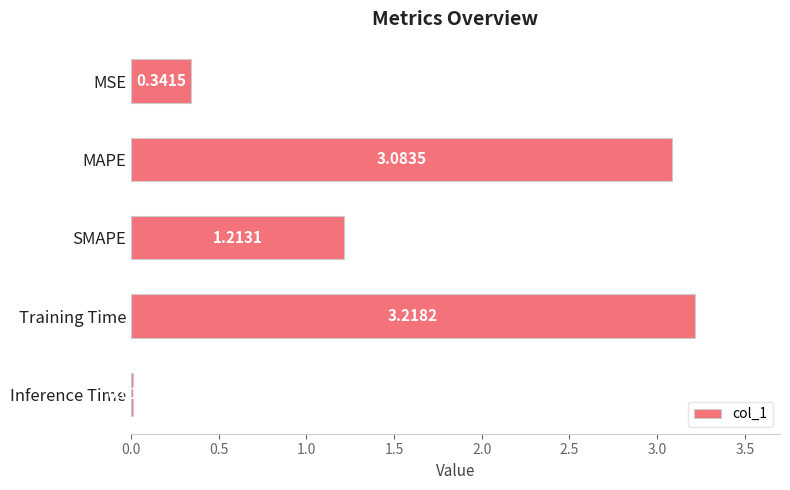

Which category has the highest value across all series?

Training Time